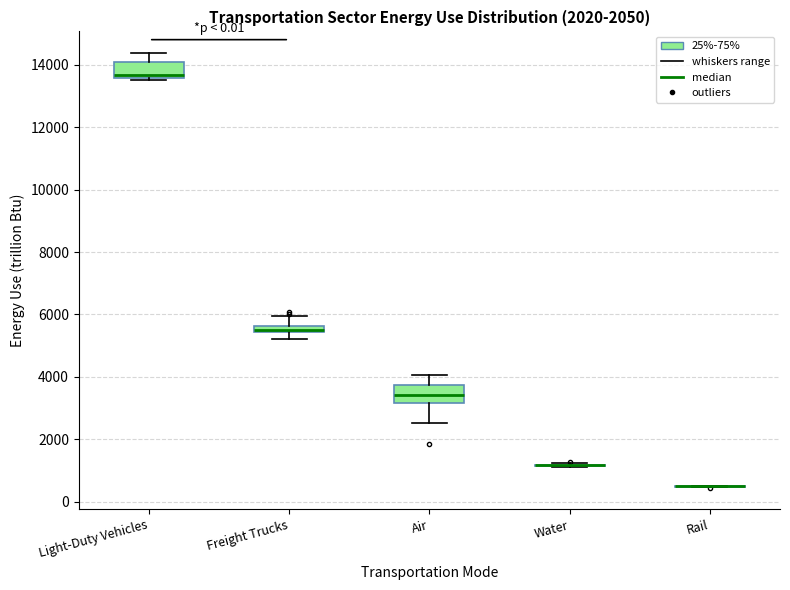

Where does the lower whisker of the box for Freight Trucks end on the y-axis? The values are not printed on the chart, so give them approximately, as read against the axis.

5200